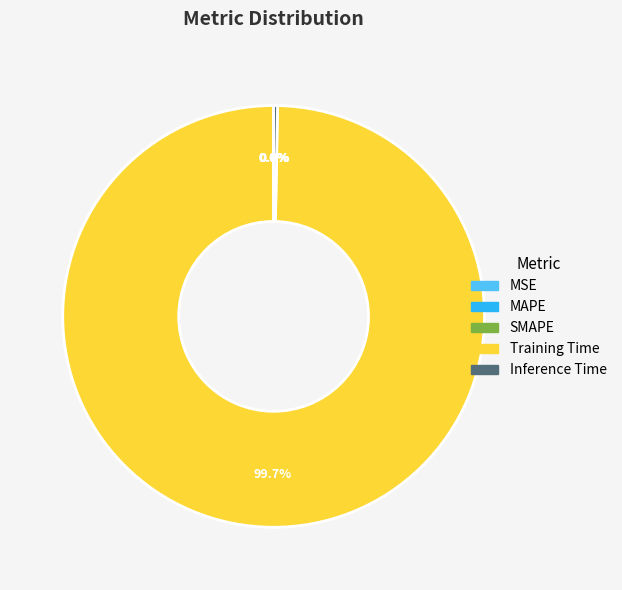

What is the majority slice?

Training Time